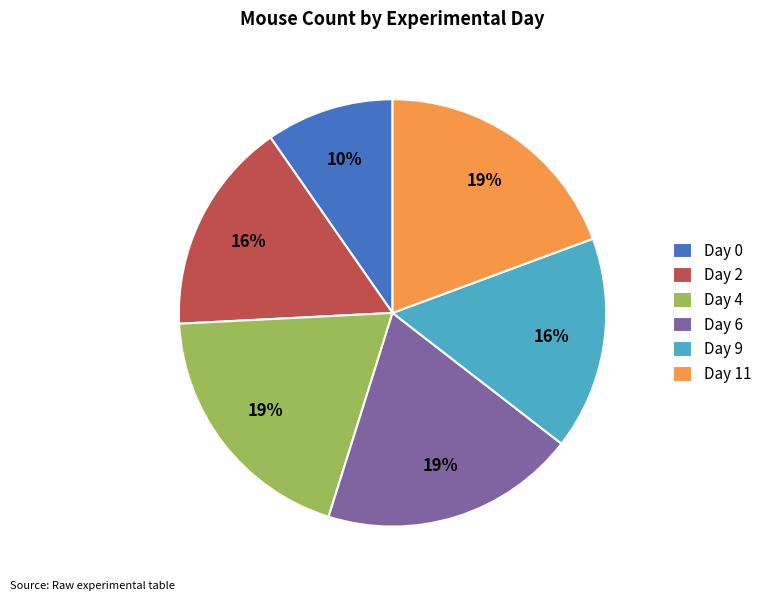

Is the sum of Day 6 and Day 0 greater than half?

No